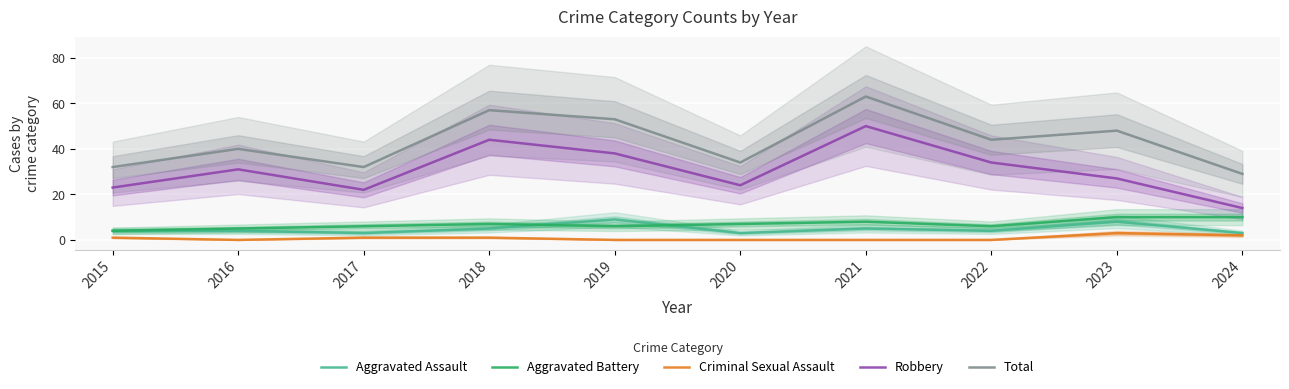

How many data points does each series have?

10